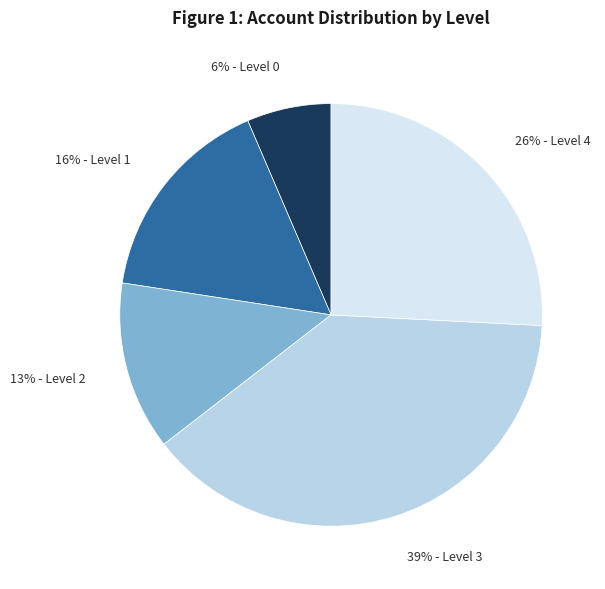

Is there a majority slice in this chart?

No